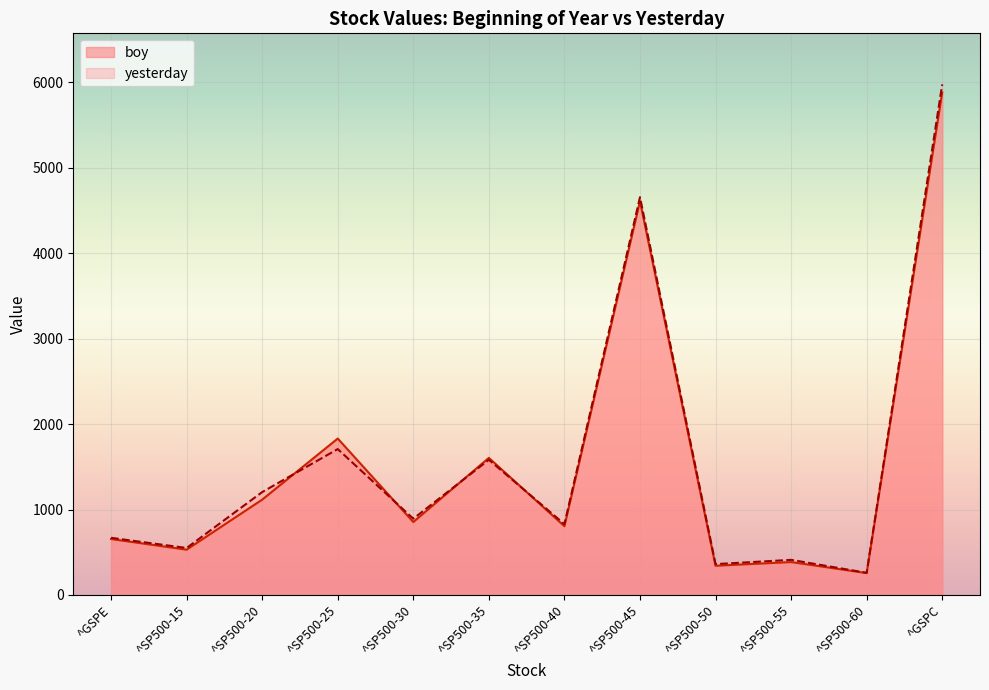

Between which two adjacent categories do yesterday and boy first intersect?

^SP500-20 and ^SP500-25